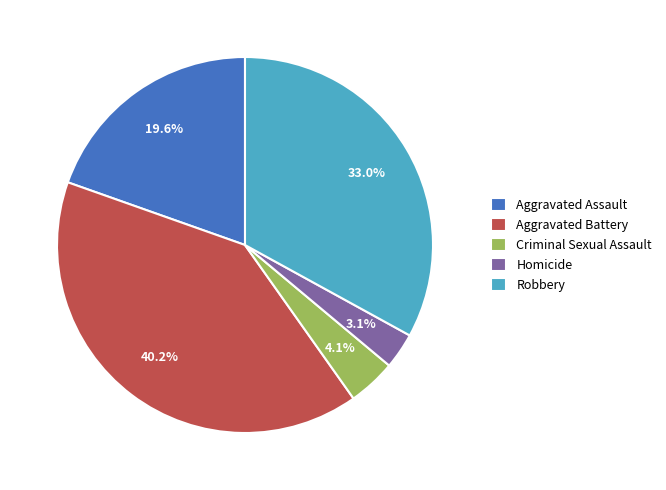

To the nearest percent, what percentage of the pie is Criminal Sexual Assault?

4%